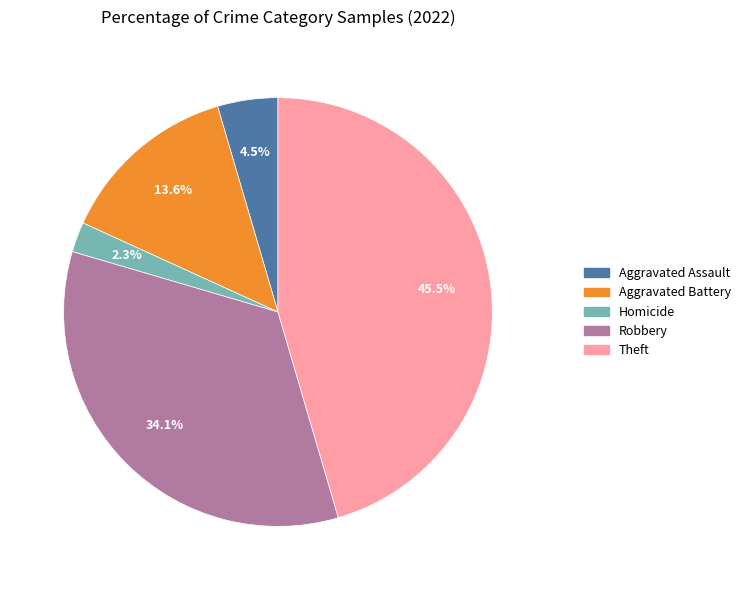

Is there a majority slice in this chart?

No